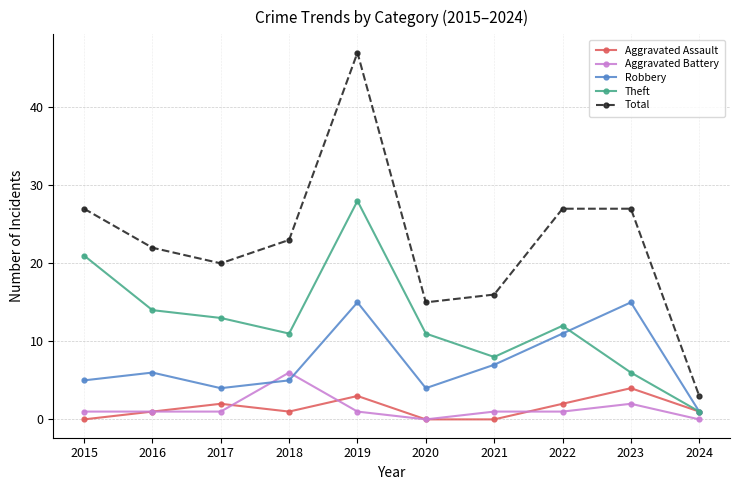

True or false: Total and Aggravated Battery cross at least once.

False